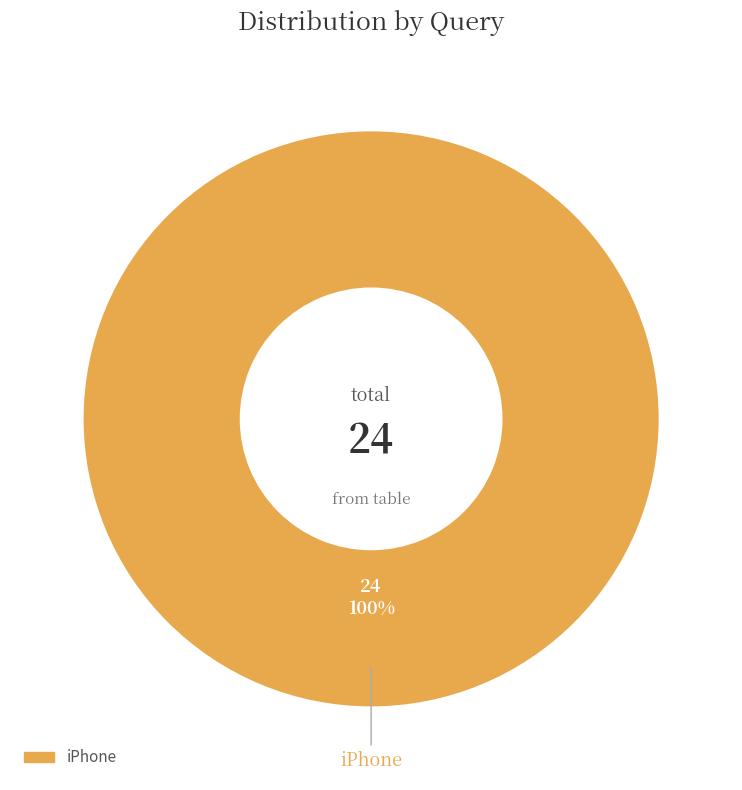

Does any single category account for the majority?

Yes